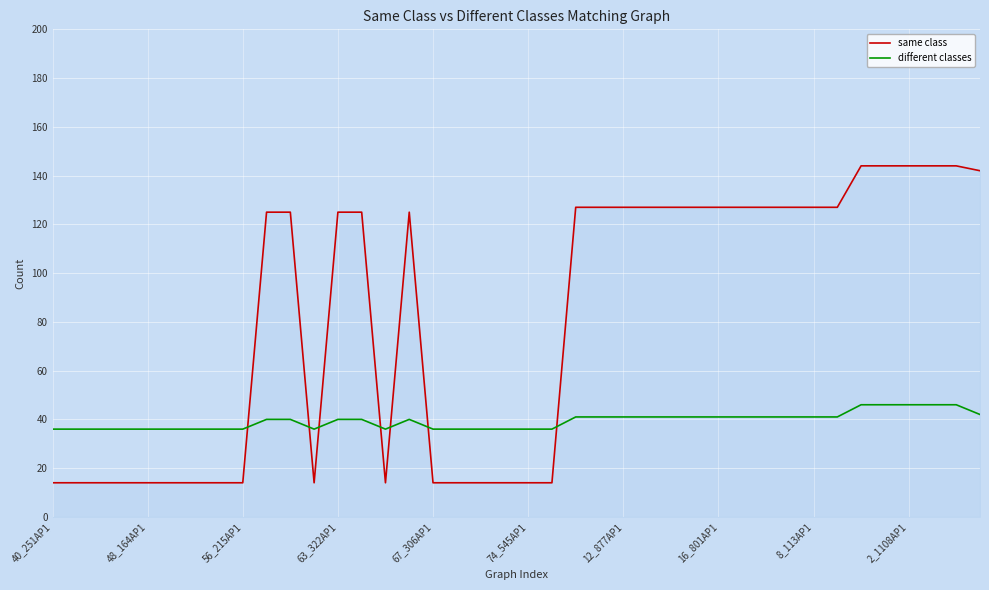

What is the difference between the maximum and minimum values in the same class series?

130